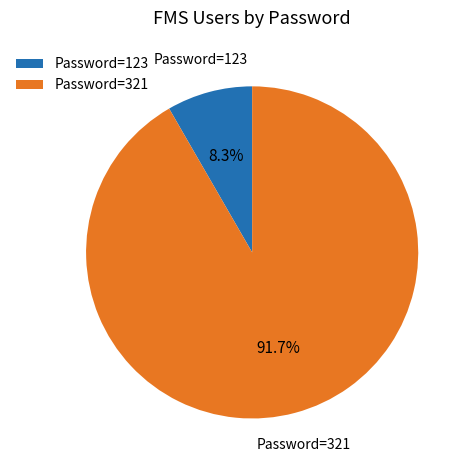

Rank the categories by value from highest to lowest.

Password=321, Password=123